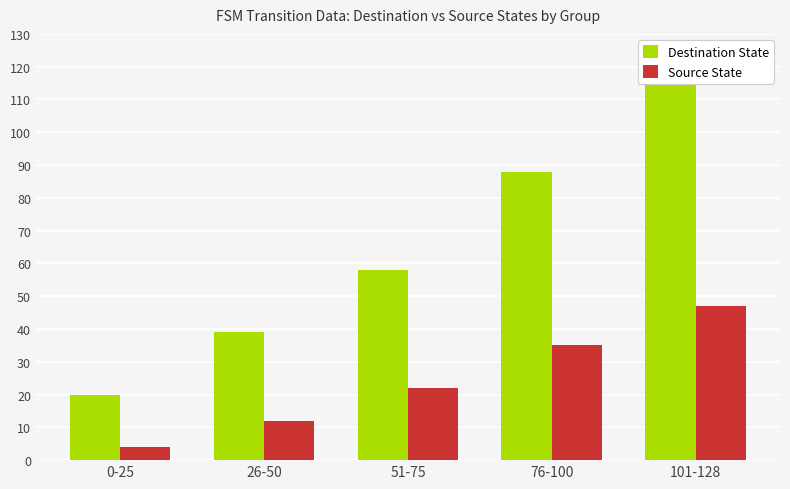

At 101-128, list the series in order from largest to smallest.

Destination State, Source State